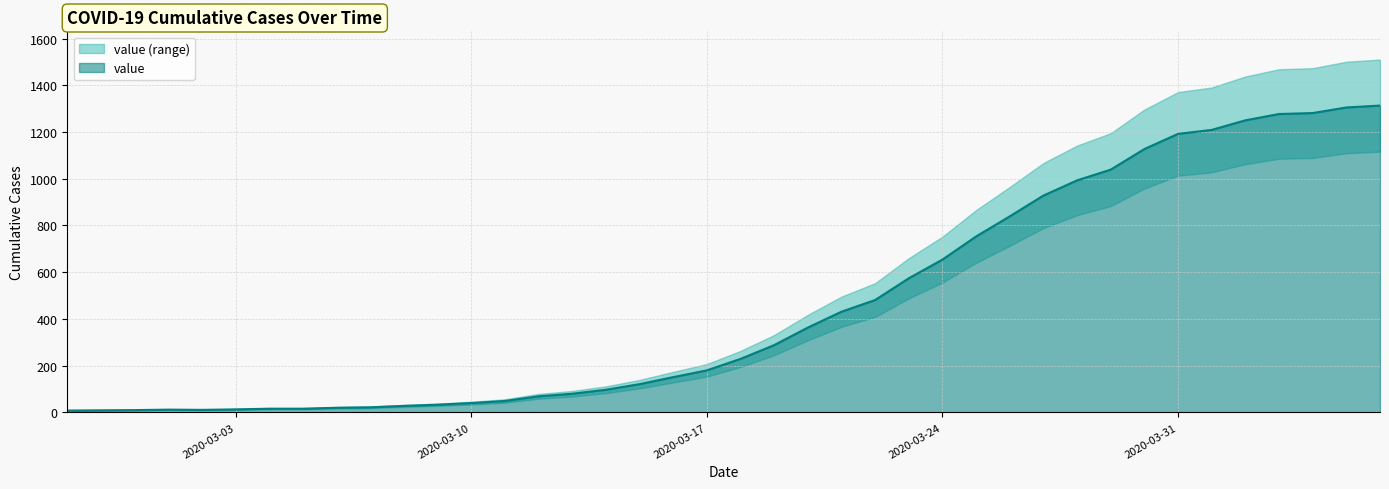

Is it true that the value at 2020-03-30 is 2021?

False